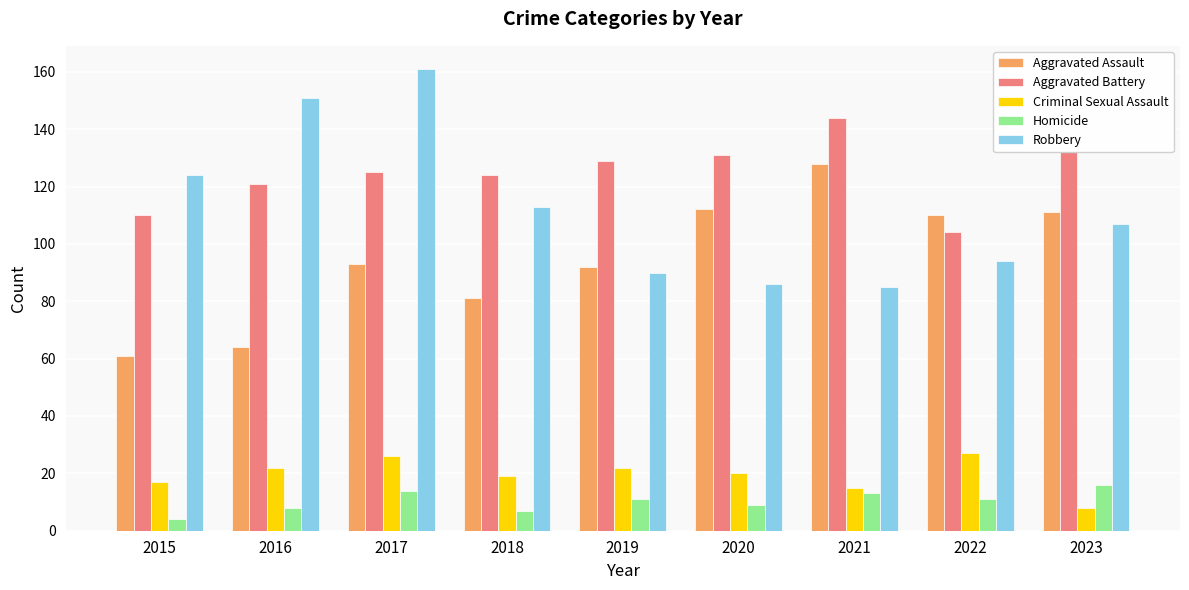

What is the average value of the Homicide series?

10